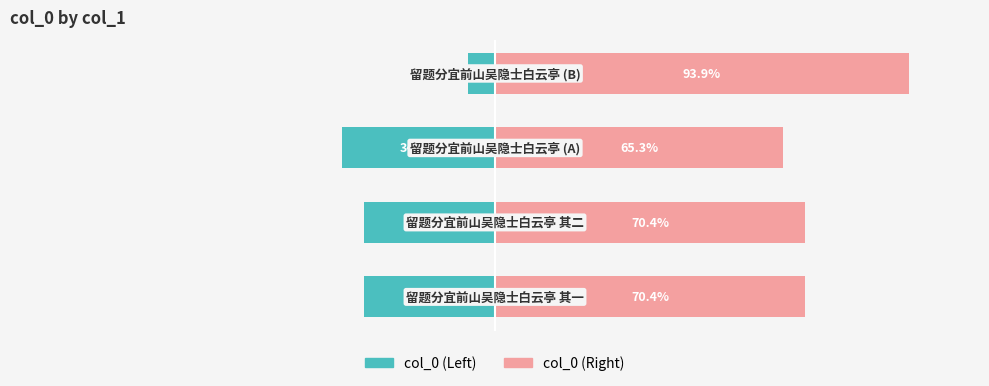

What is the smallest value displayed?

-34.7